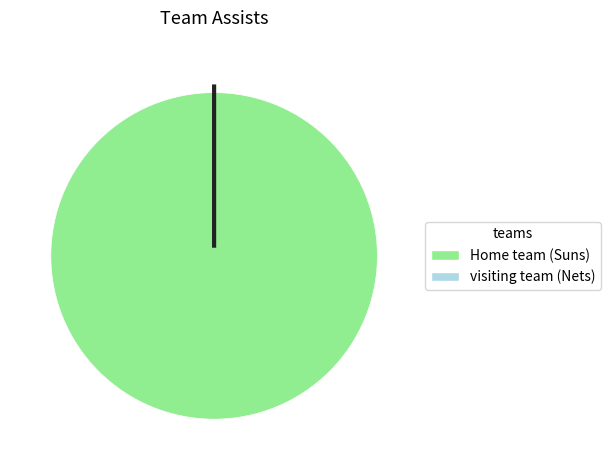

True or false: Home team (Suns) accounts for 99% of the total.

False